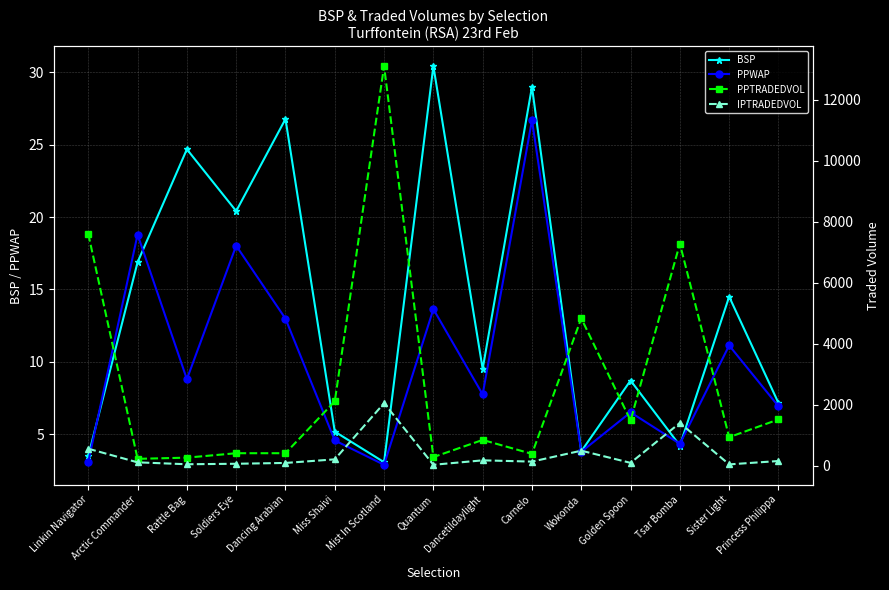

List the labels in order of BSP value, largest first.

Quantum, Carnelo, Dancing Arabian, Rattle Bag, Soldiers Eye, Arctic Commander, Sister Light, Dancetildaylight, Golden Spoon, Princess Philippa, Miss Shaivi, Tsar Bomba, Wokonda, Linkin Navigator, Mist In Scotland